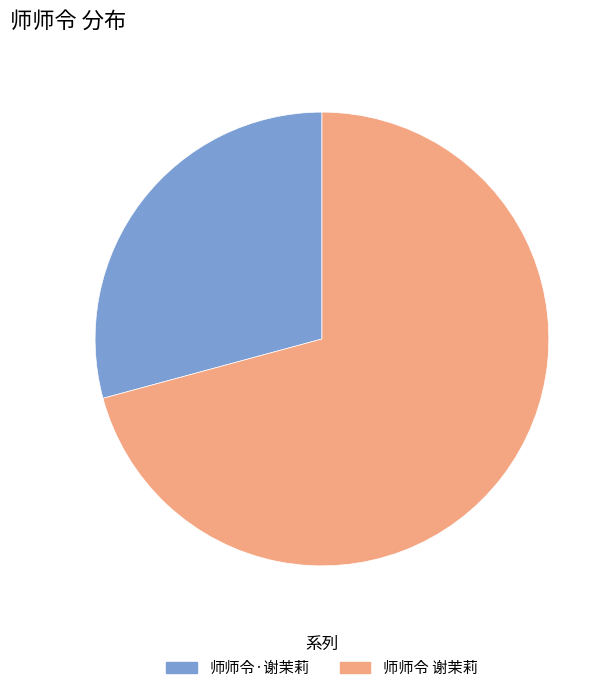

Rank the categories by value from lowest to highest.

师师令·谢茉莉, 师师令 谢茉莉